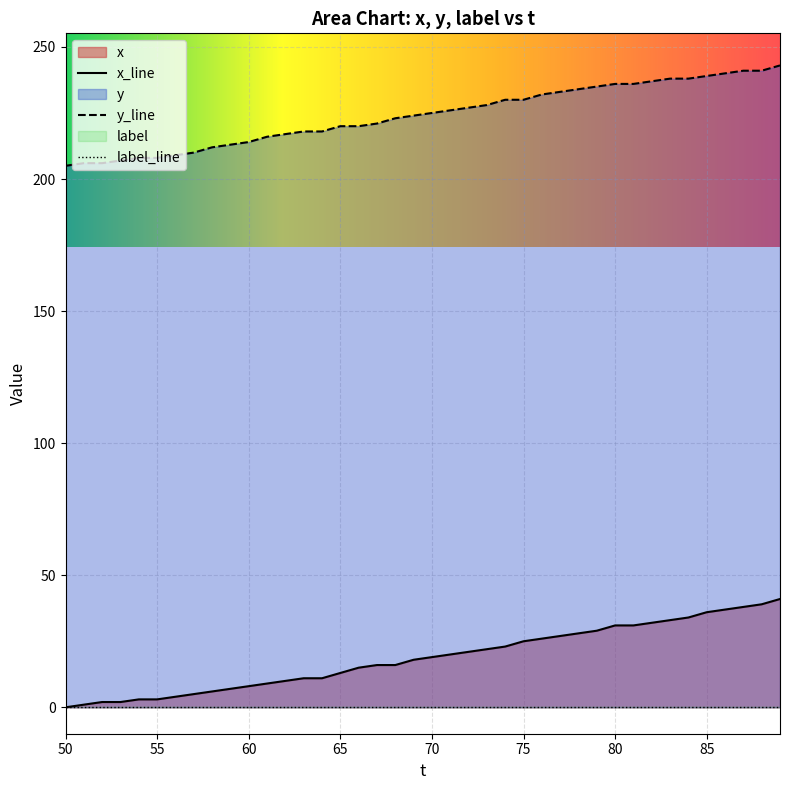

Which series has the widest spread of values?

x